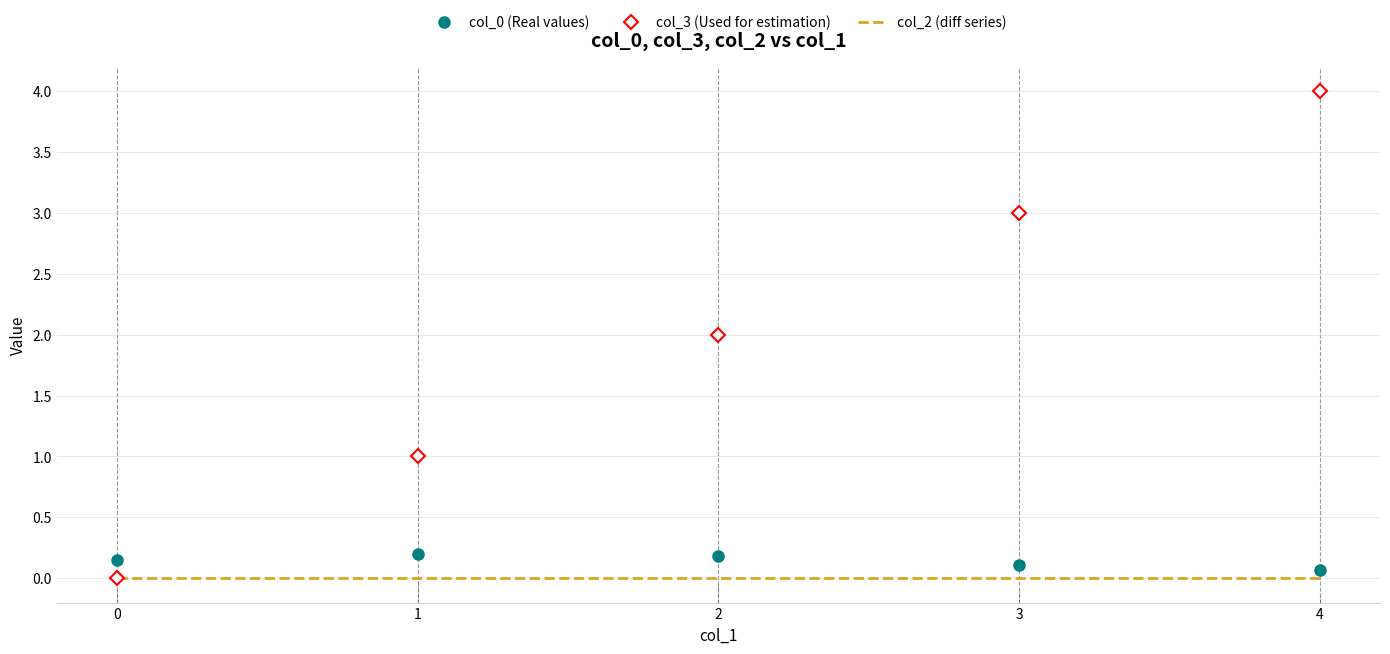

What are all the series names shown in the legend?

col_0 (Real values), col_3 (Used for estimation), col_2 (diff series)